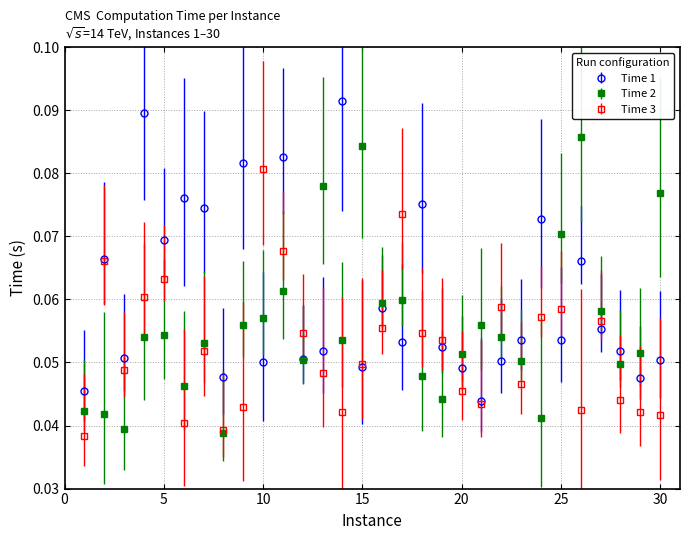

List the series in order of their overall mean, lowest first.

Time 3, Time 2, Time 1